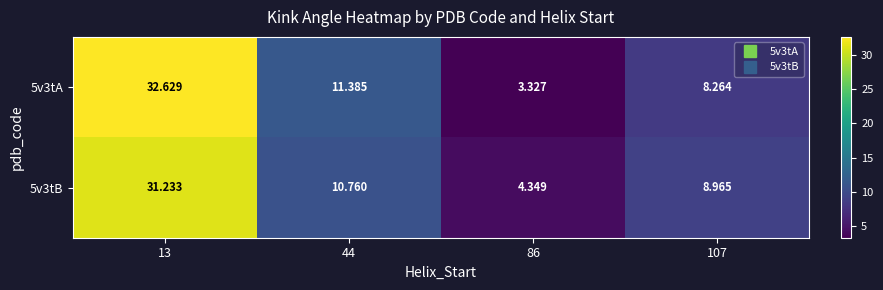

Which category has the lowest value across all series?

86